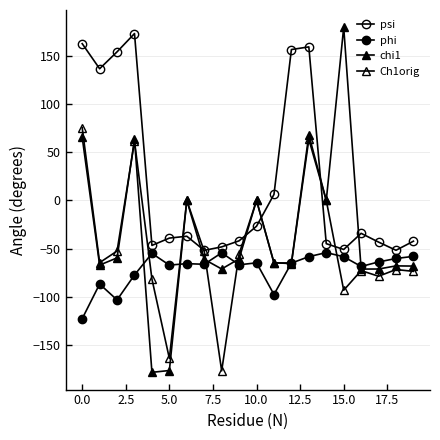

Count the number of data series in this chart.

4